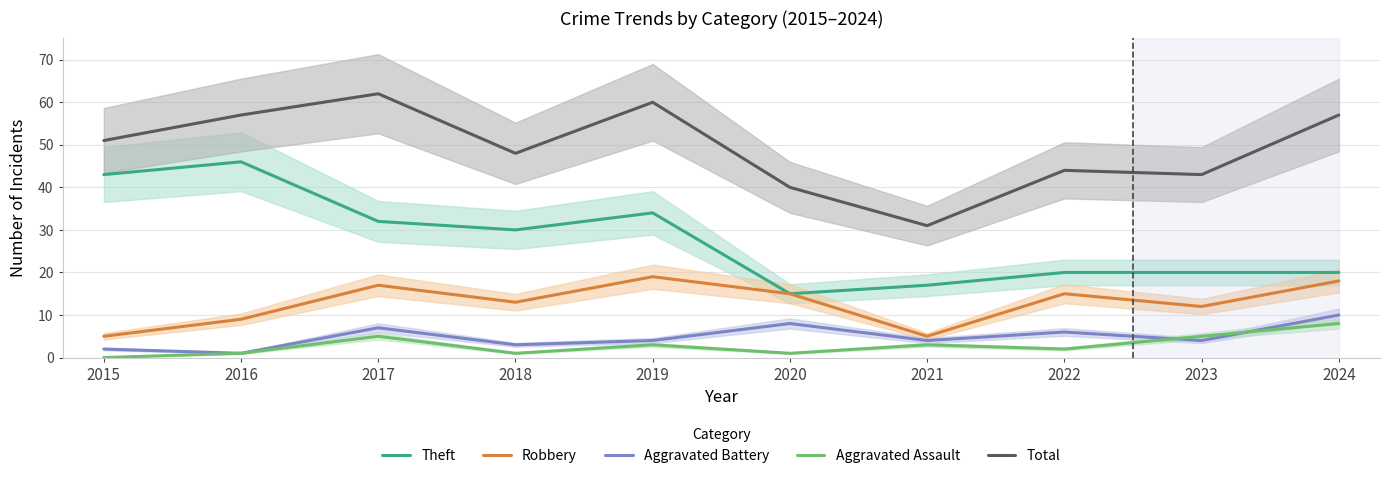

At how many categories does at least one series exceed 59?

2